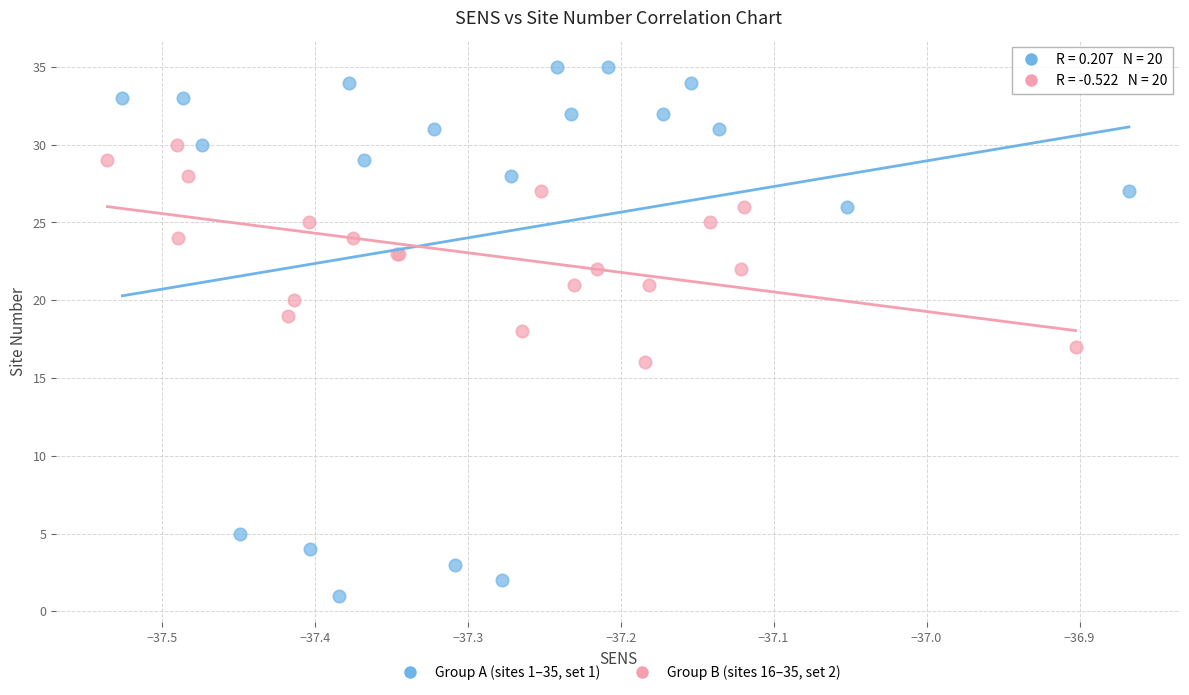

Which series has the largest Y range (max minus min)?

Group A (sites 1–35, set 1)